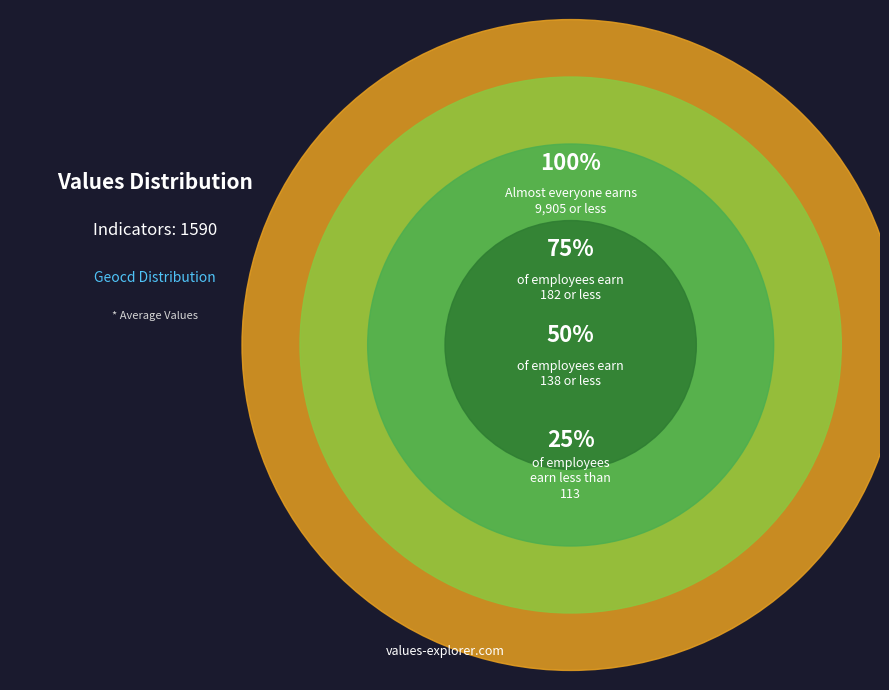

The 25 slice represents 11% of the pie. True or false?

False